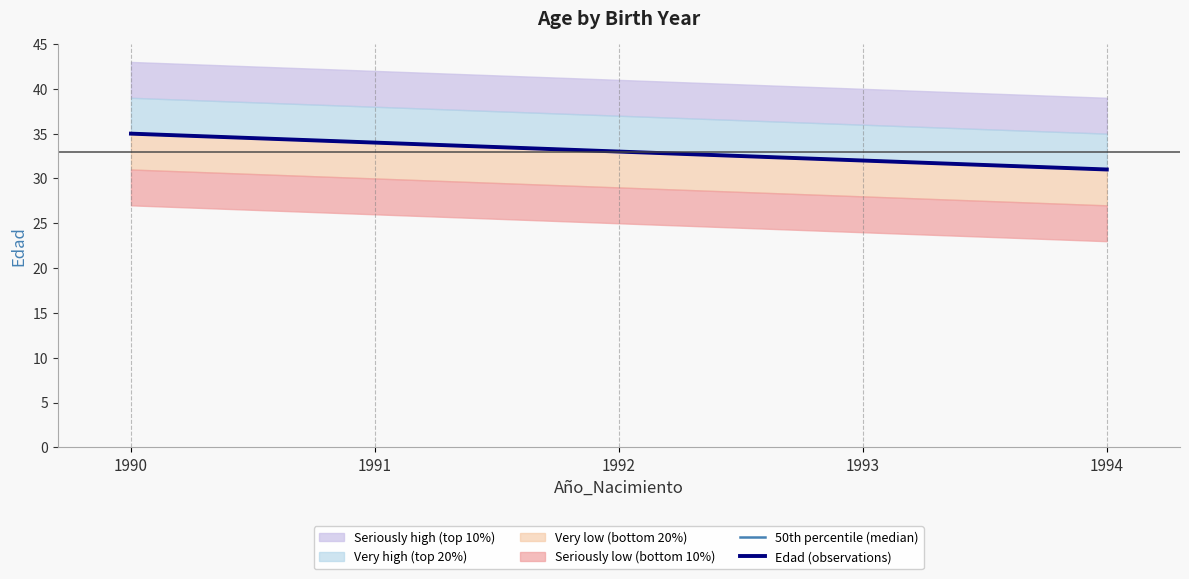

Reading right to left, extract all data points from this chart.

50th percentile (median): 31	32	33	34	35
Edad (observations): 31	32	33	34	35